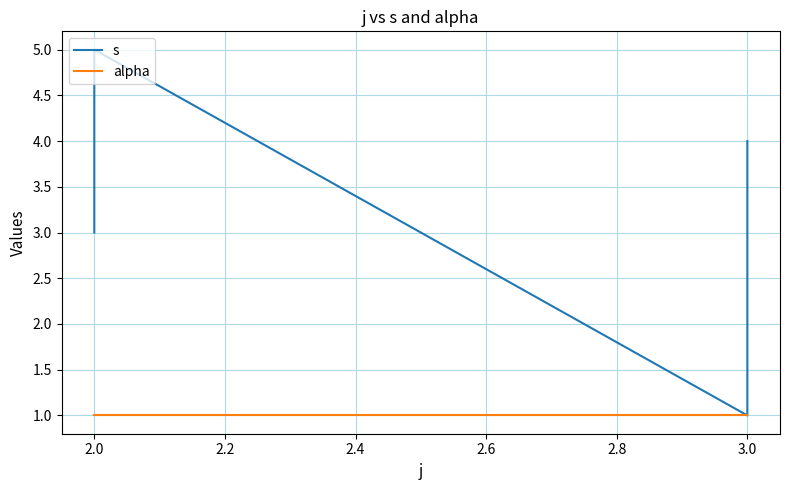

How many series are shown in this chart?

2